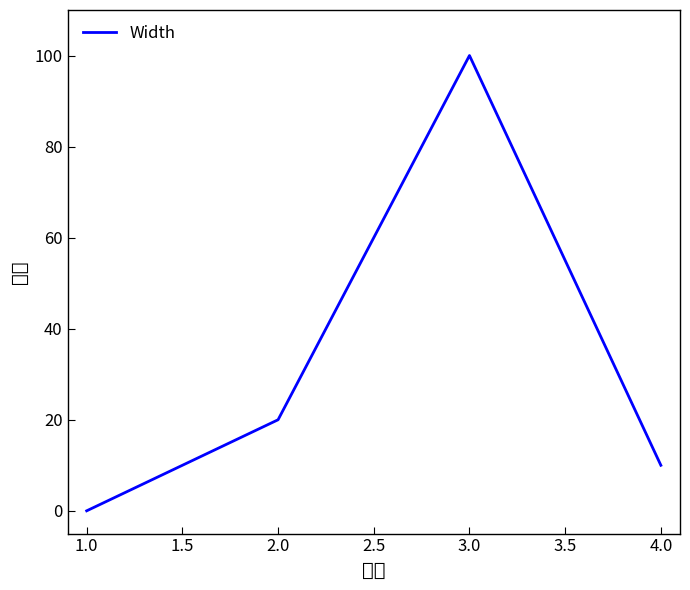

How many values exceed 20?

1